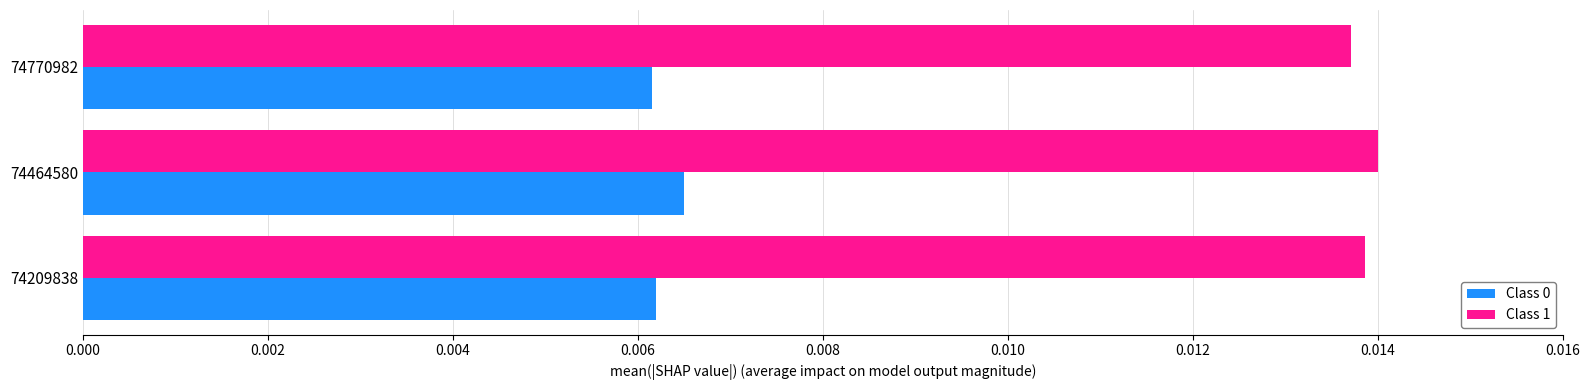

Which series has the largest total across all categories?

Class 1